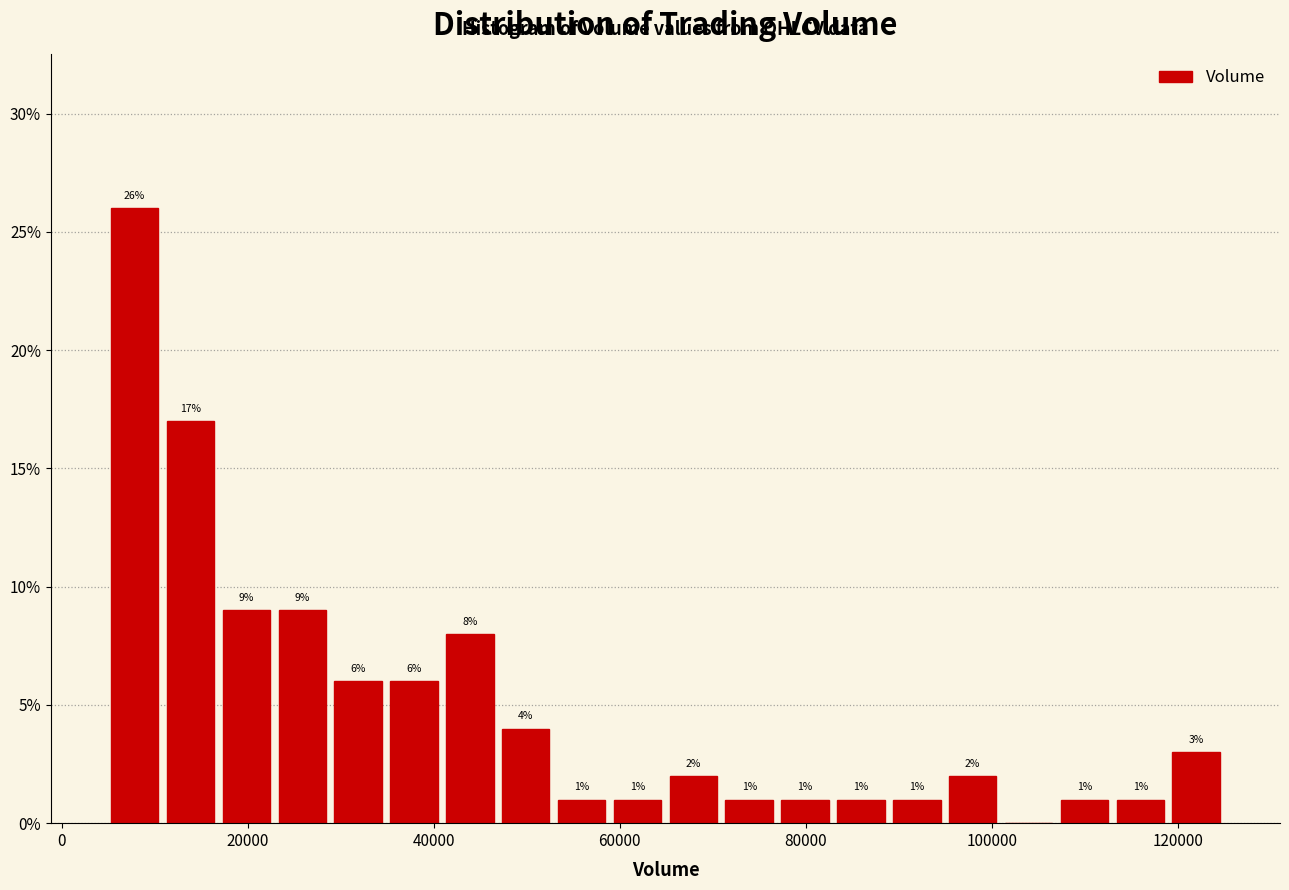

Around what value on the x-axis is the tallest bar? Give the approximate position of its centre, as read against the axis.

8000